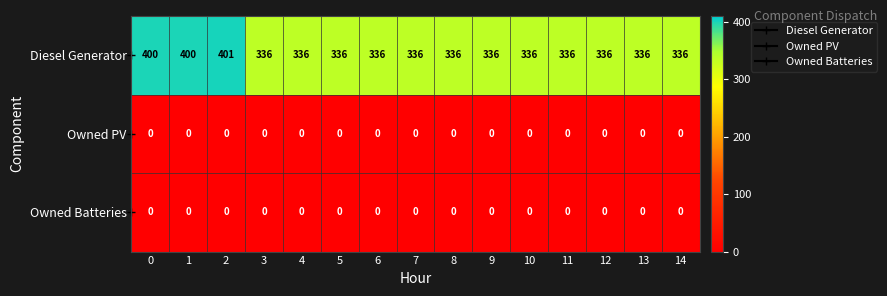

Which series has the widest spread of values?

Diesel Generator